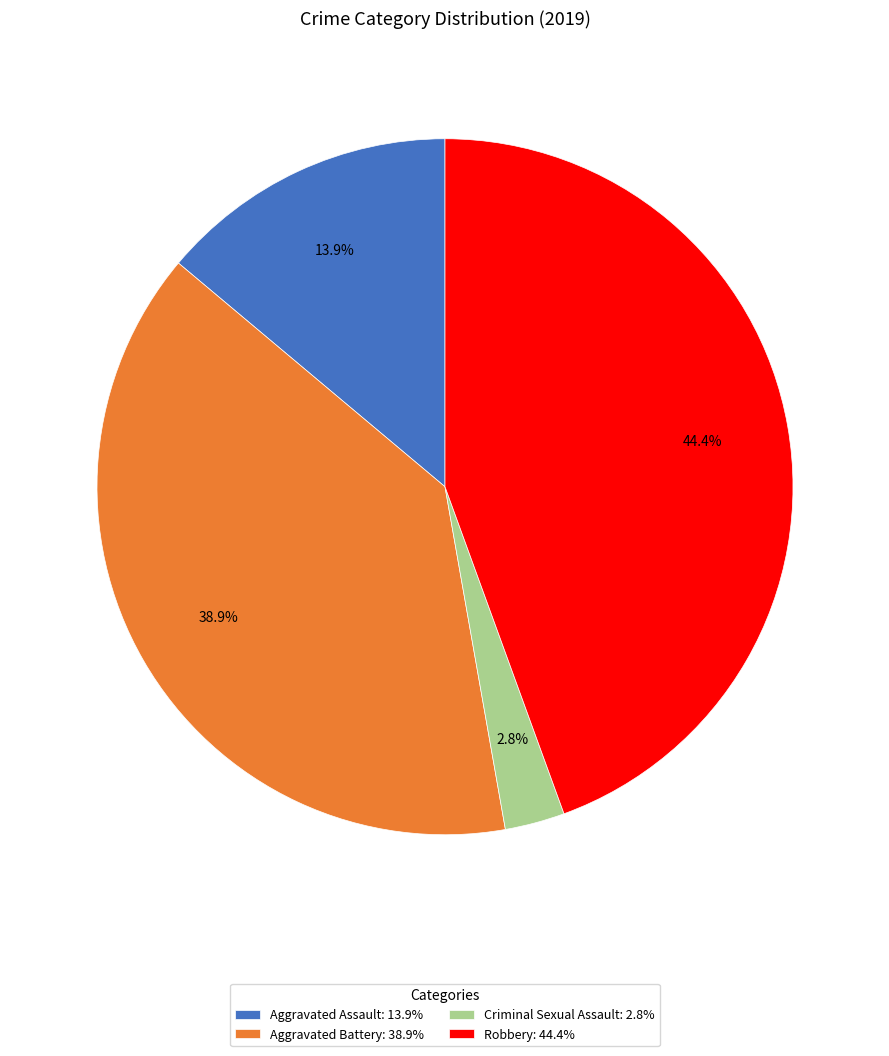

Is there a majority slice in this chart?

No